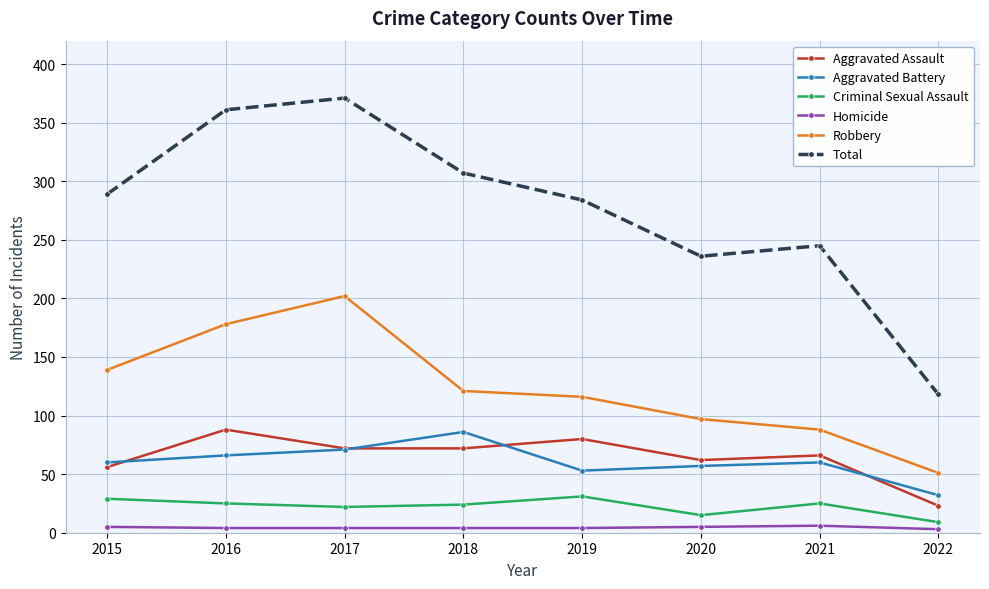

Which label corresponds to the largest value in the chart?

2017